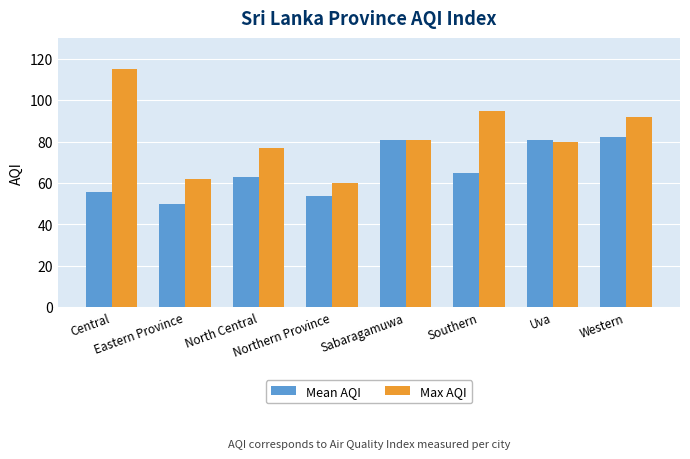

What is the minimum value for Mean AQI?

50.0